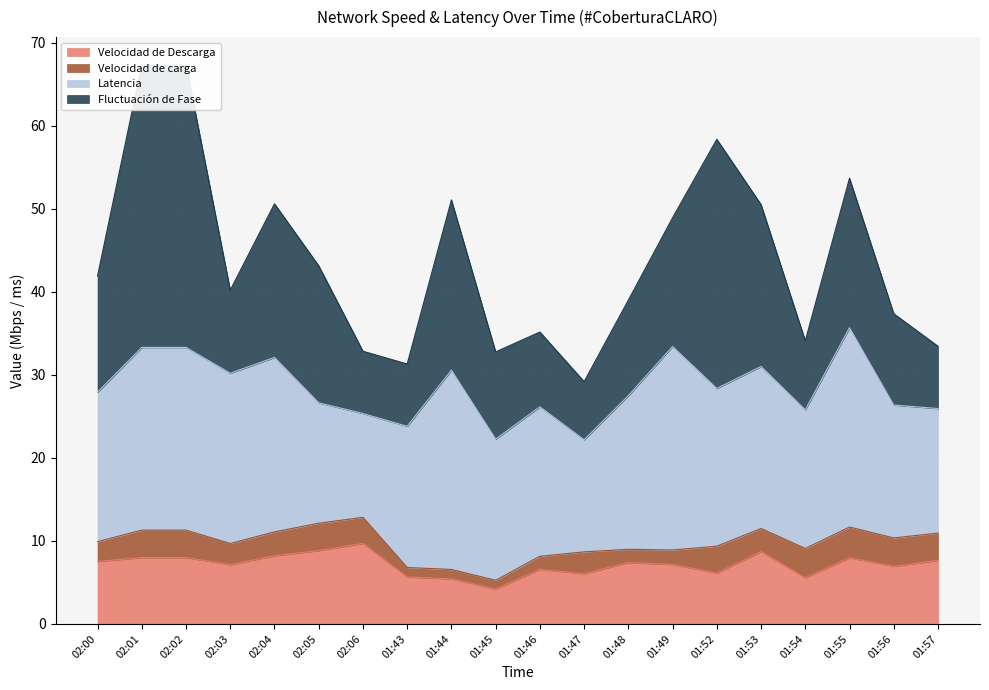

Which series has the largest total across all categories?

Latencia